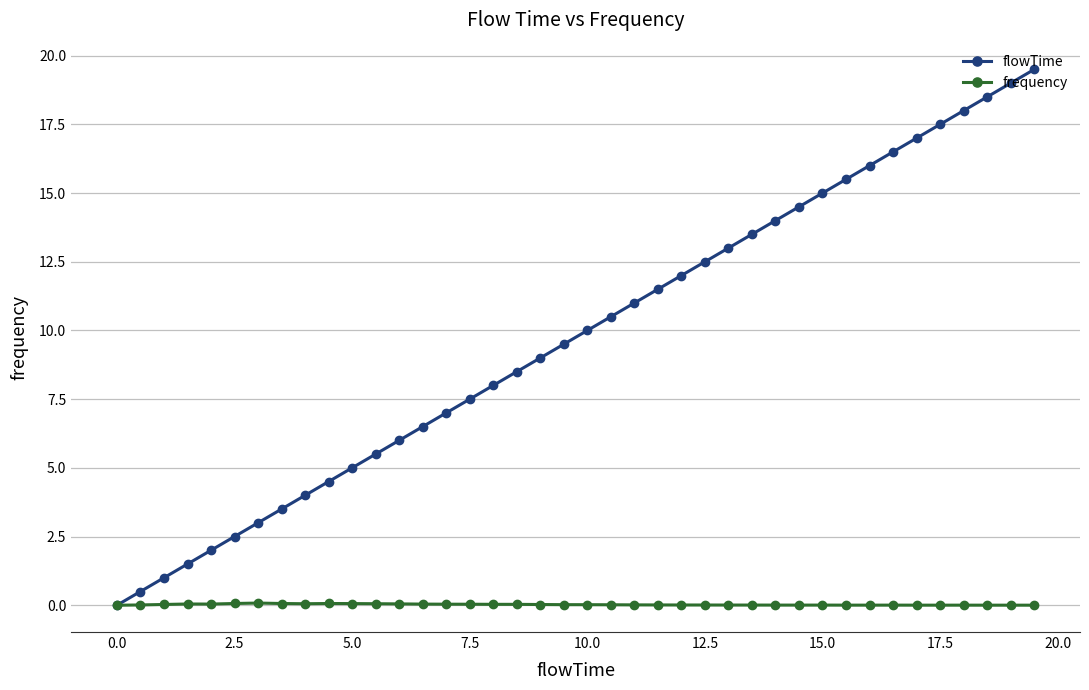

In frequency, how many points are higher than both neighbors (excluding endpoints)?

7